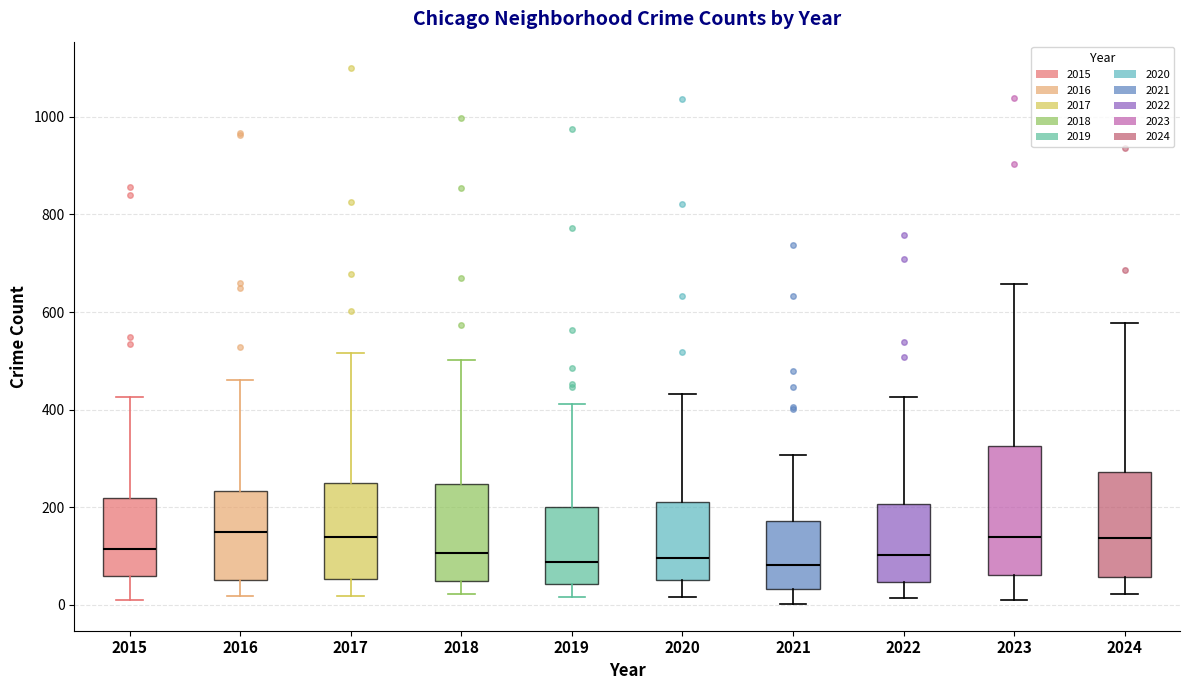

Comparing the boxes themselves (not the whiskers), which one is the tallest?

2023